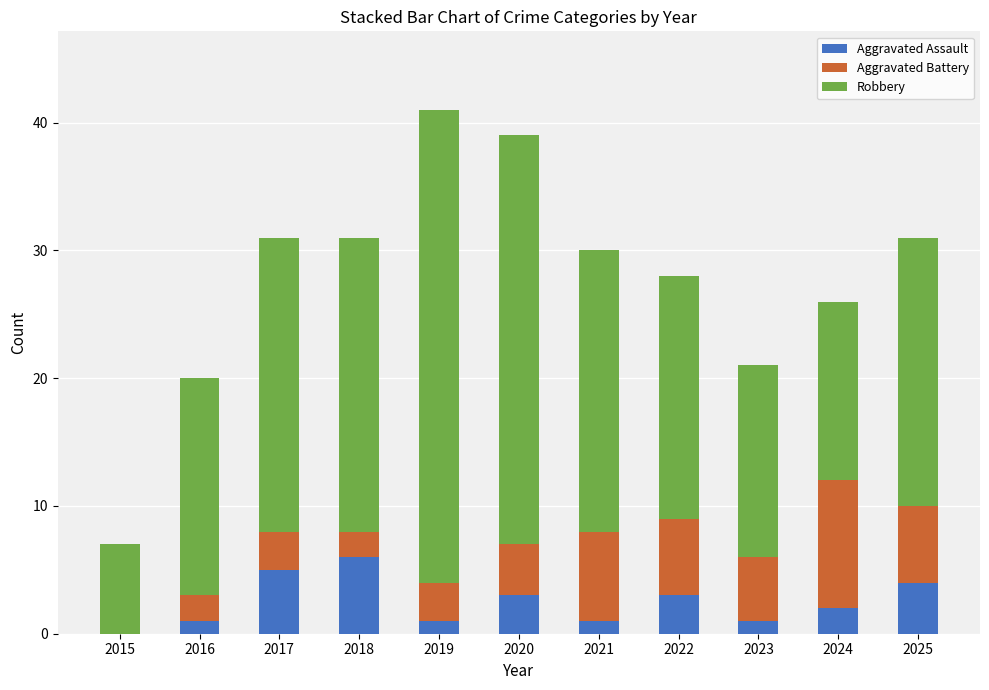

What is the highest value of the Aggravated Assault series?

6